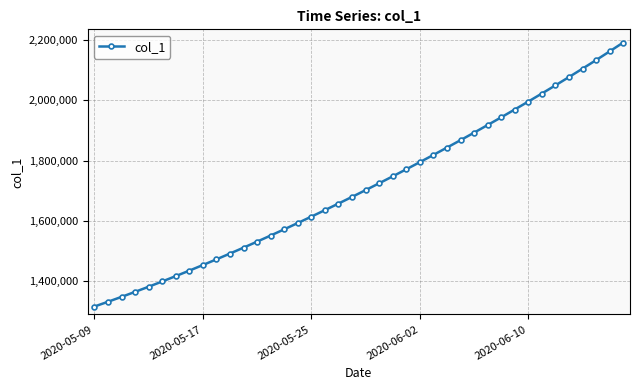

What is the average value?

1712036.4